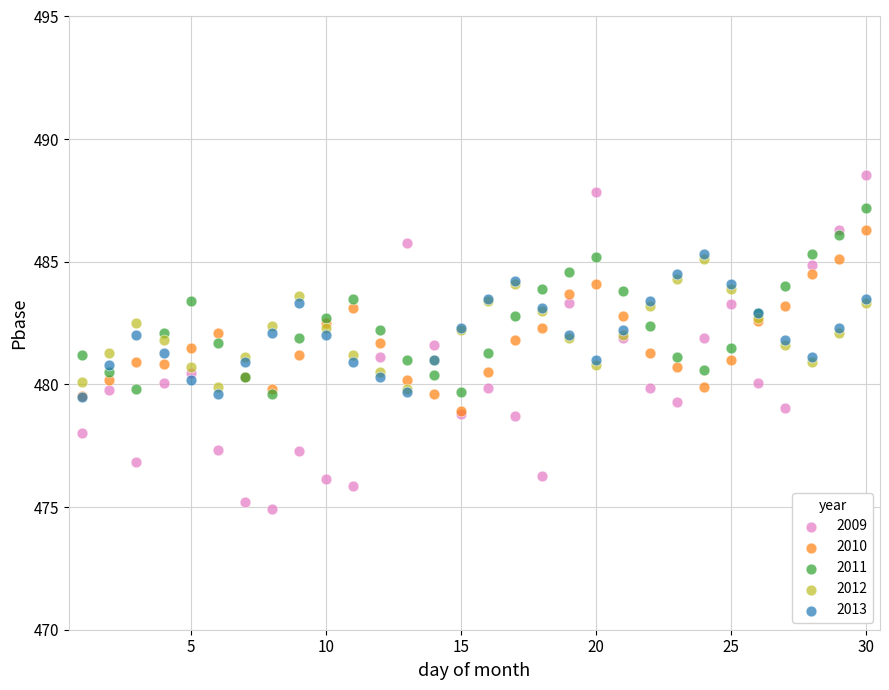

Which series contains the highest Y value?

2009